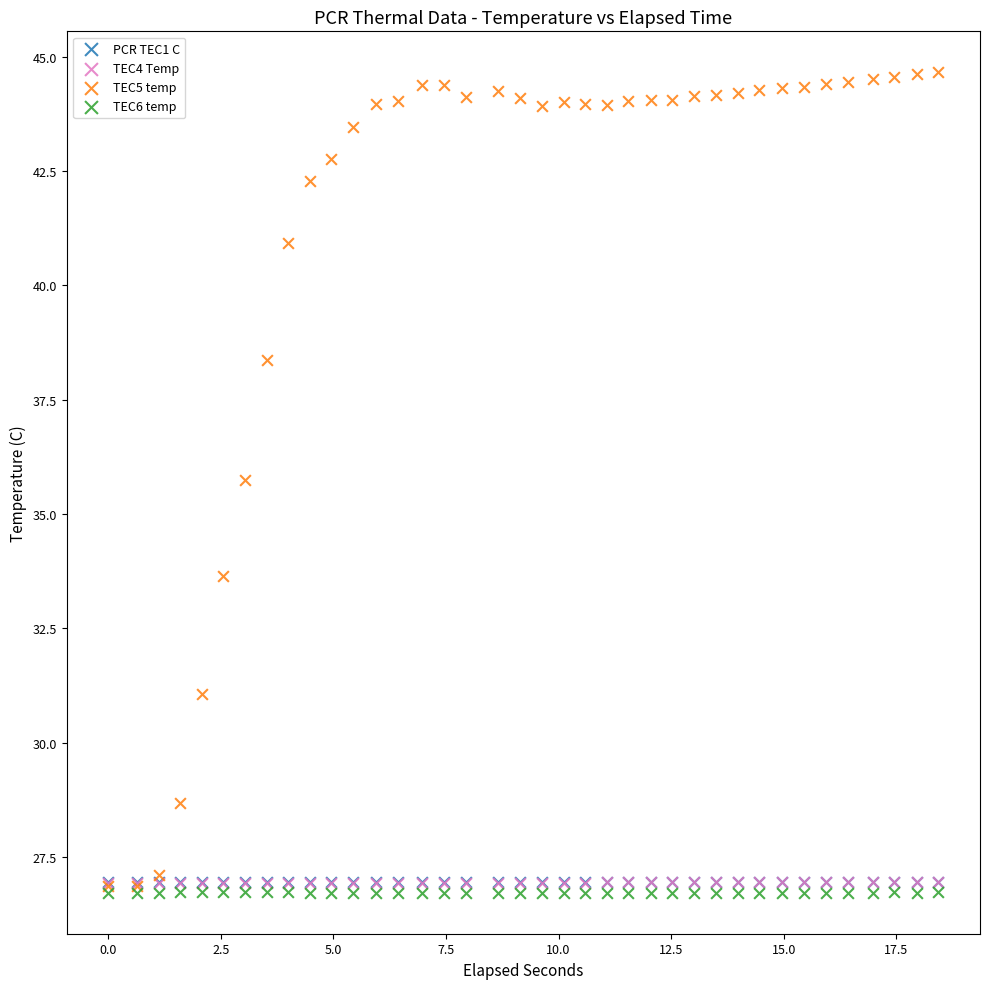

What are all the series names shown in the legend?

PCR TEC1 C, TEC4 Temp, TEC5 temp, TEC6 temp